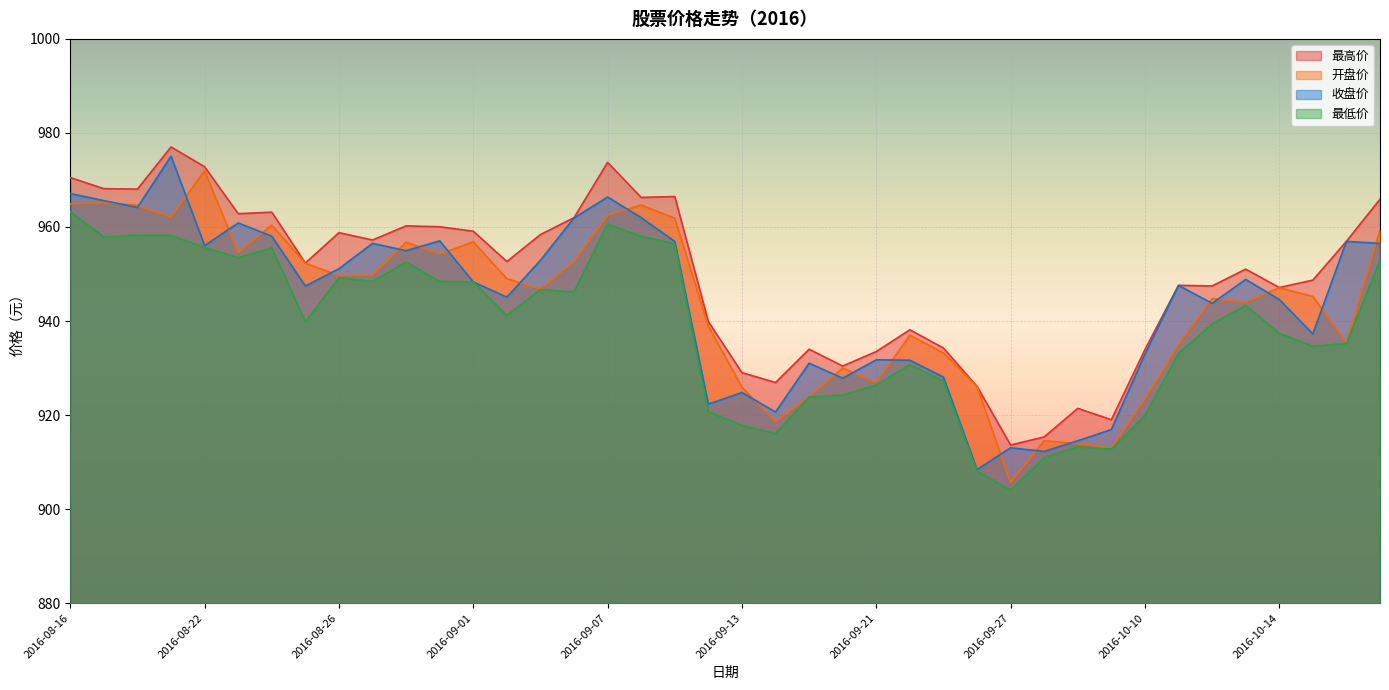

Between 2016-08-16 and 2016-10-10, which is larger?

2016-08-16